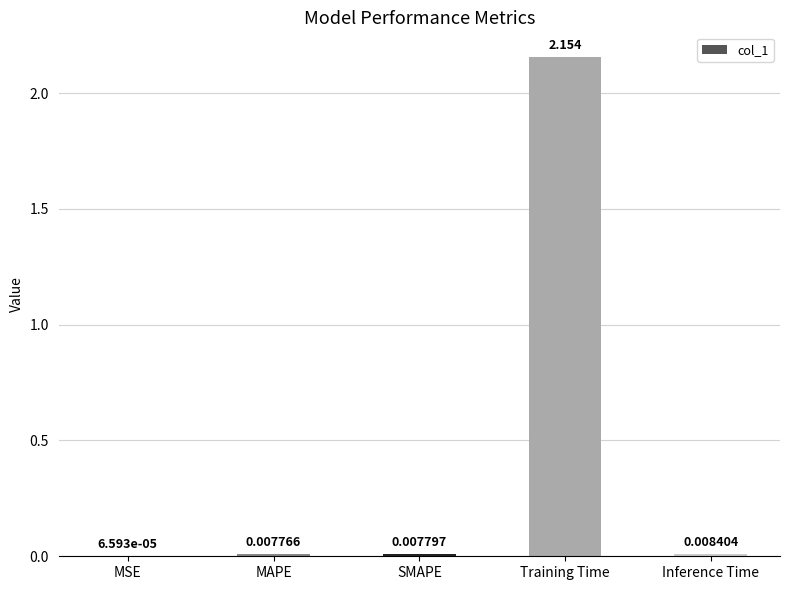

Are the bars horizontal?

No